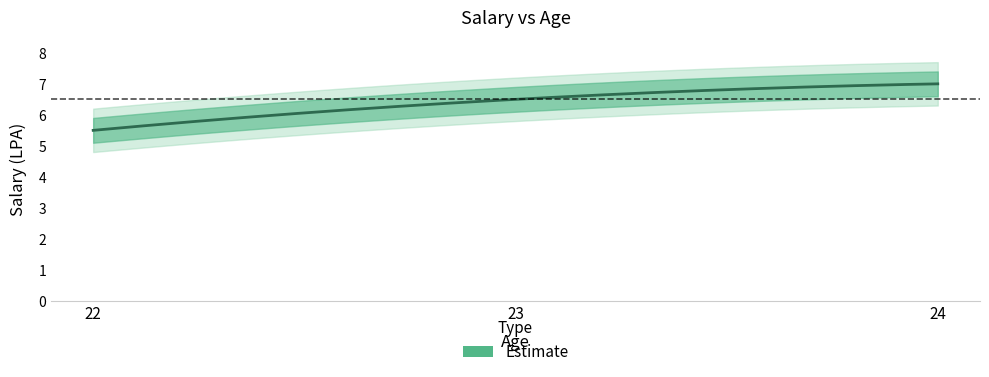

Count the values in the range 5 to 7.

3